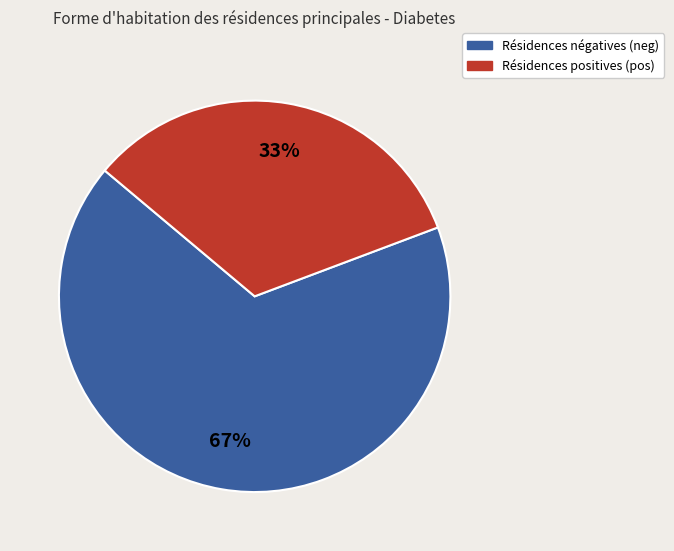

To the nearest percent, what is the average slice percentage?

50%